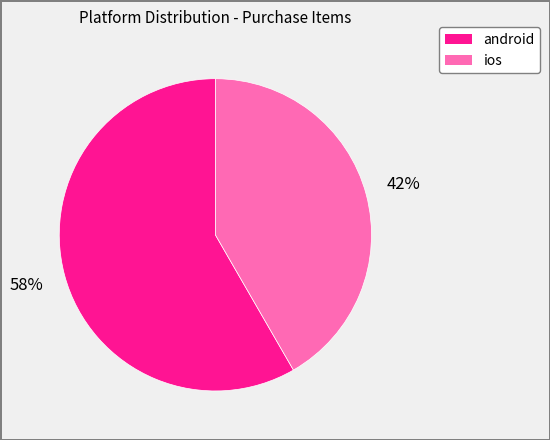

To the nearest percent, what is the average slice percentage?

50%